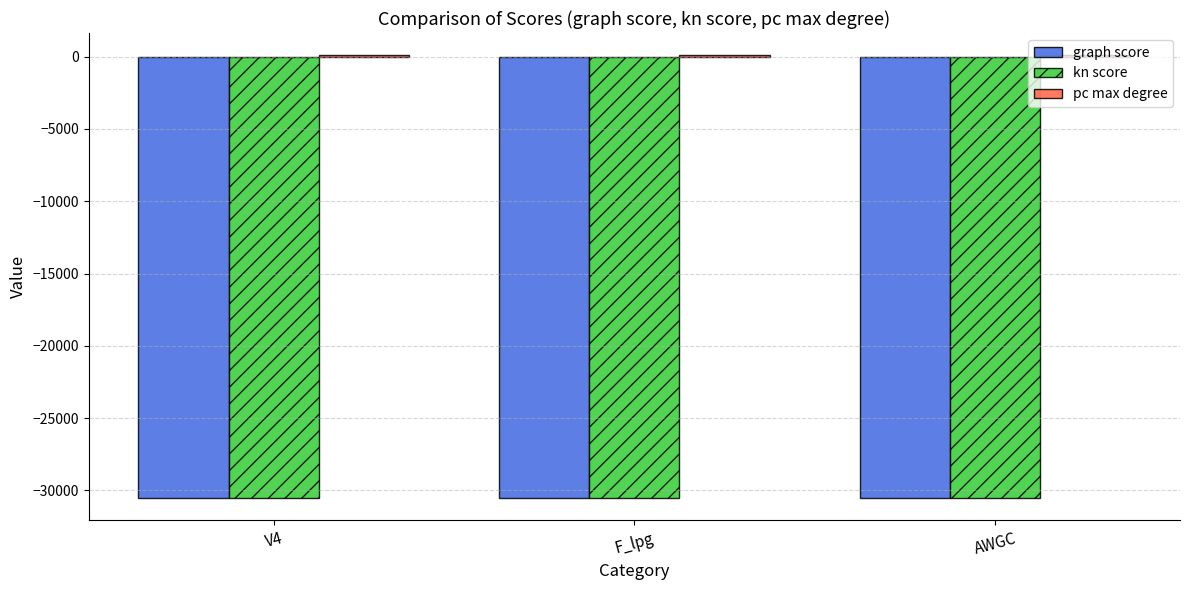

What is the sum of all graph score values?

-91580.5